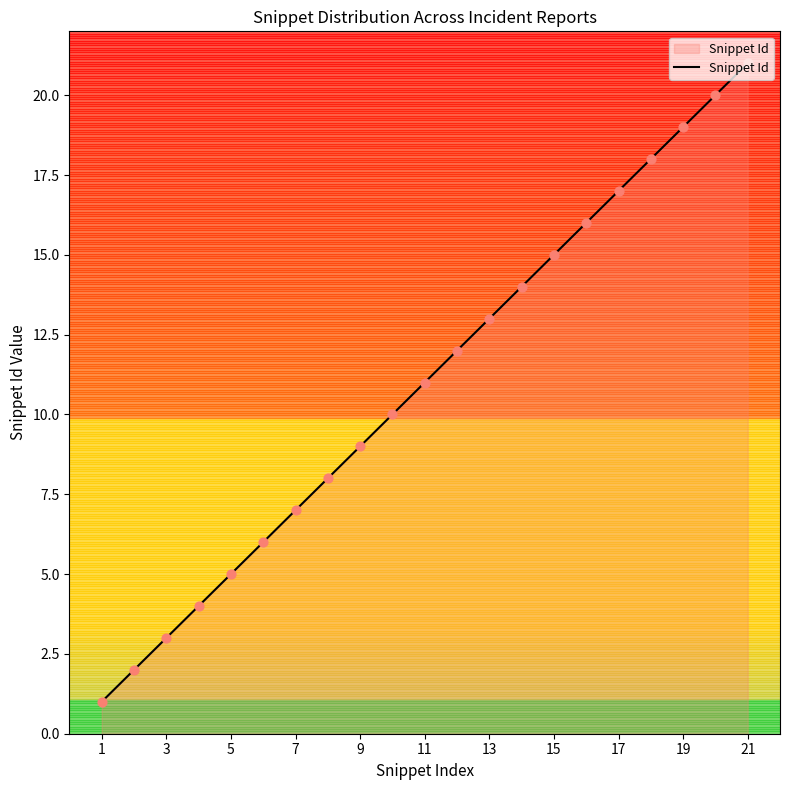

What is the greatest value displayed?

21